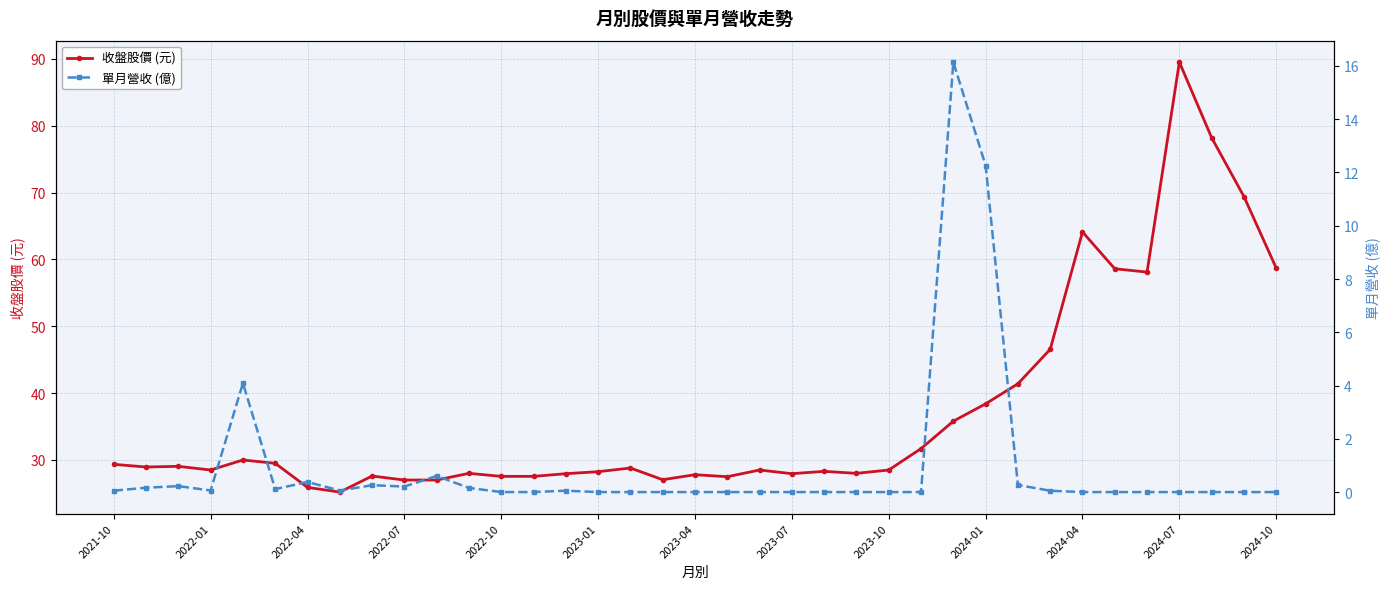

The 收盤股價 (元) series shows 18.9 at 2023-10. True or false?

False